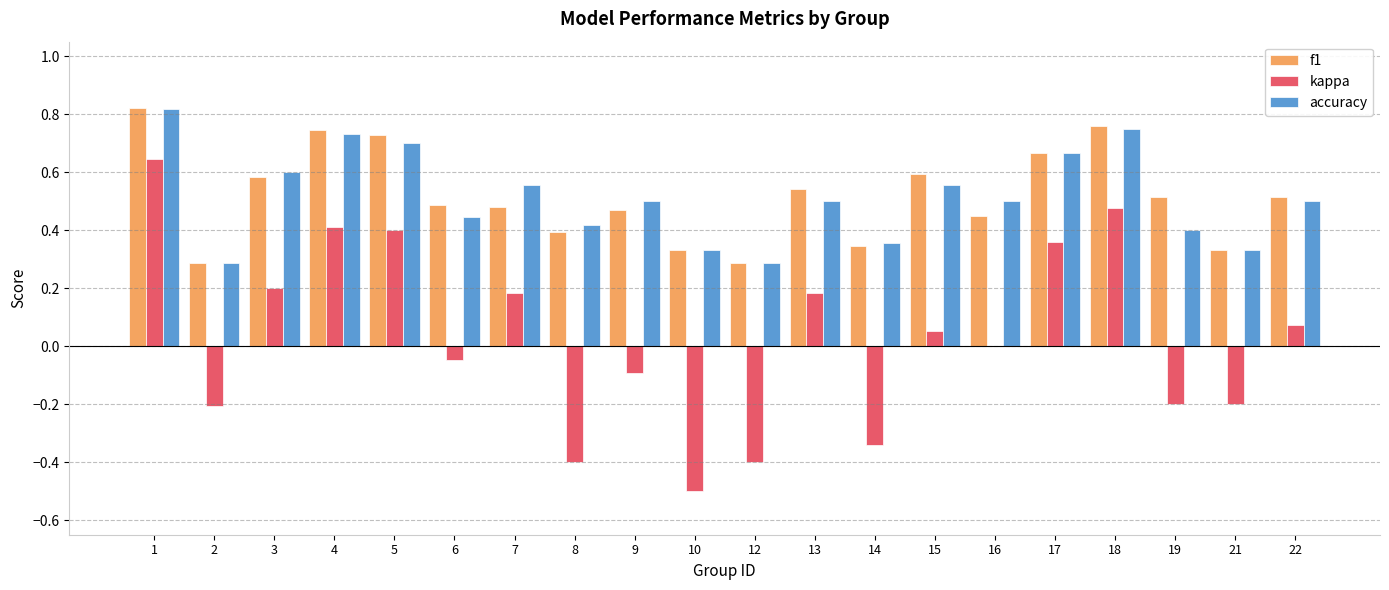

What is the sum of all accuracy values?

10.2